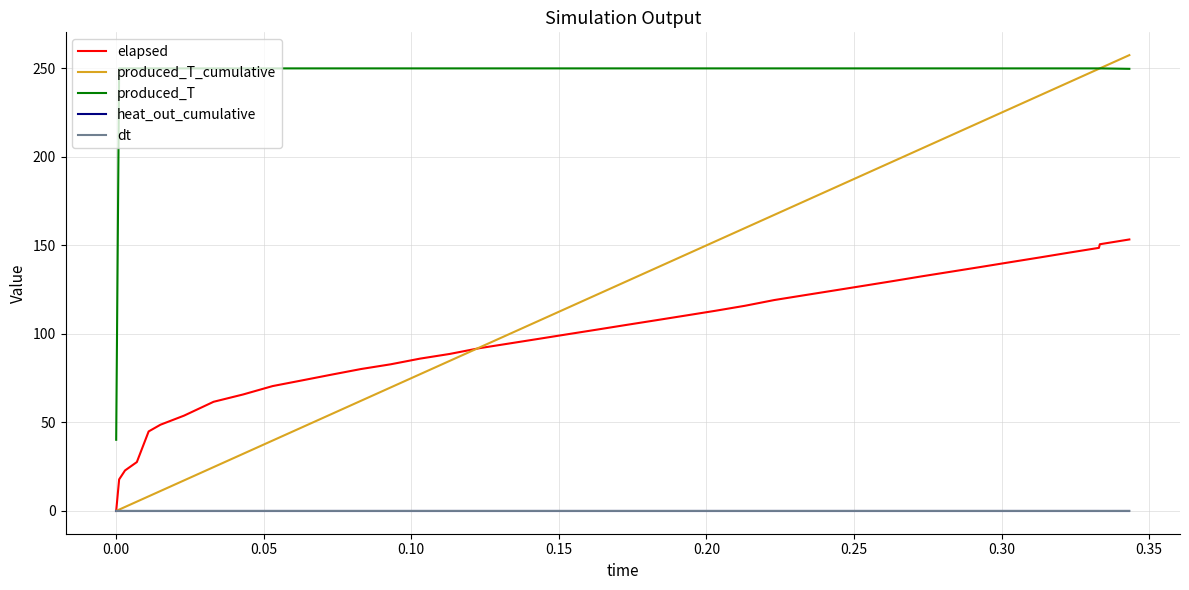

Which series has the largest total across all categories?

produced_T